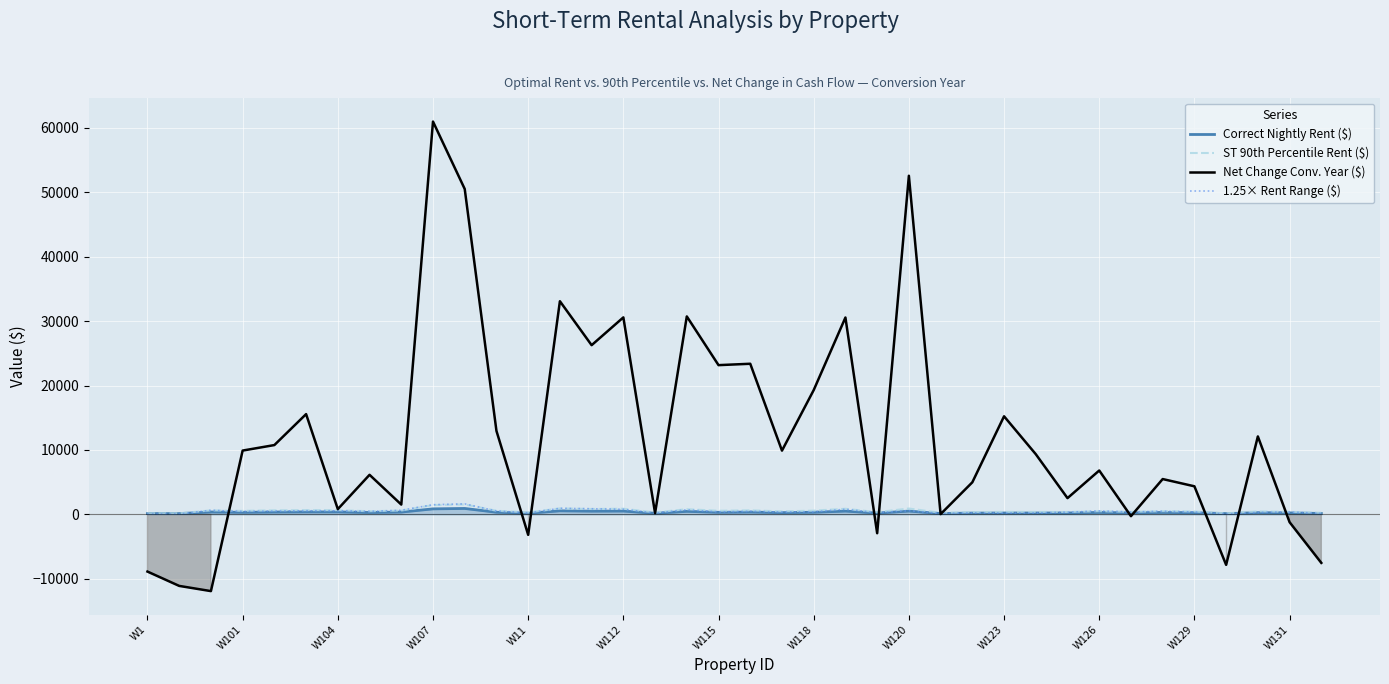

True or false: ST 90th Percentile Rent ($) has a value of 917.0 at 13.

True